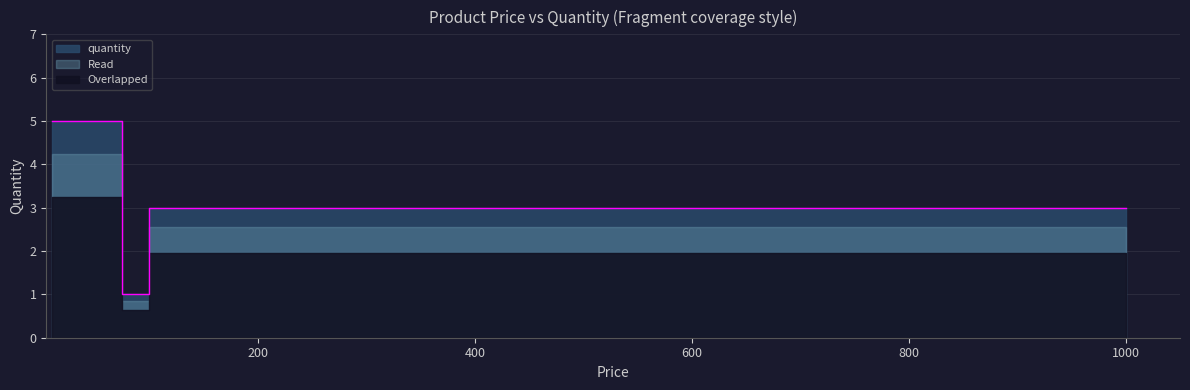

Count the values in the range 3 to 5.

4